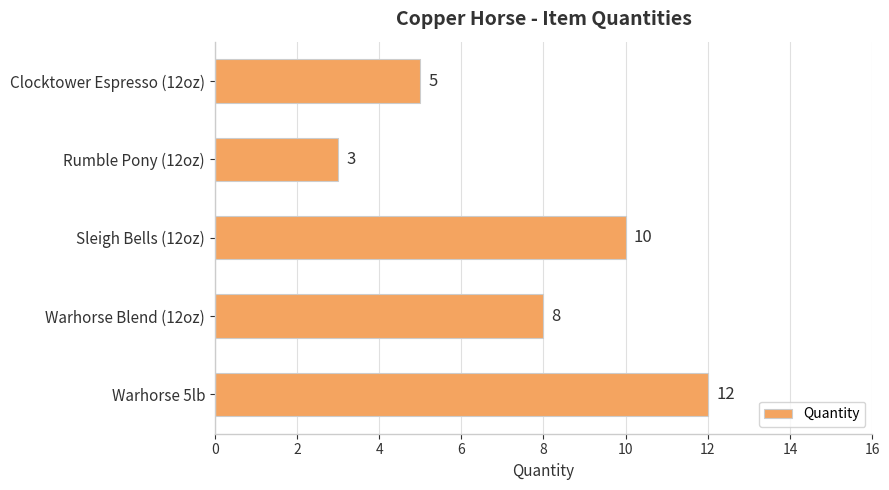

The value at Warhorse 5lb is 17. True or false?

False